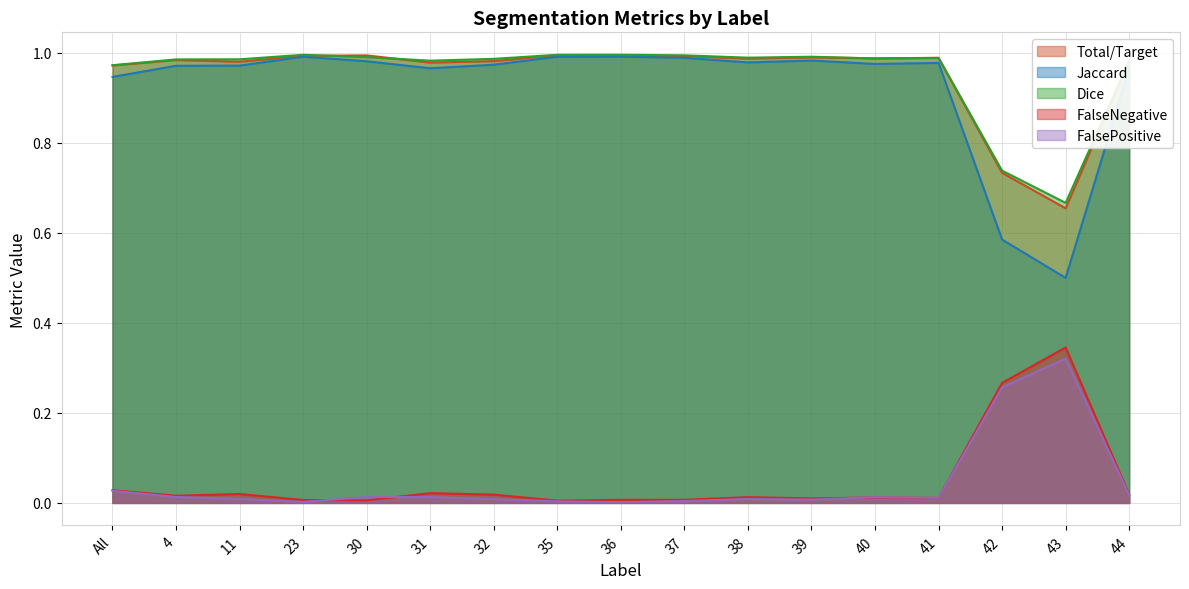

True or false: FalseNegative has a value of 0.0 at 31.

True